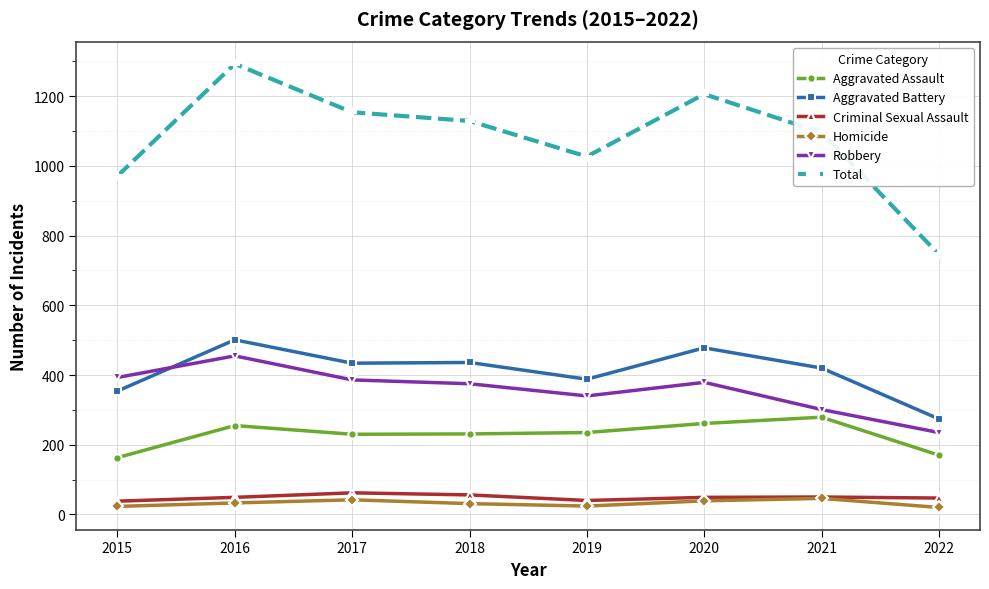

How many series are shown in this chart?

6